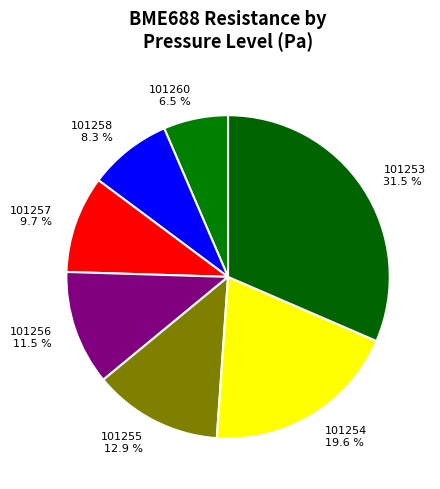

To the nearest percent, what is the difference between the largest and smallest slice percentages?

25%